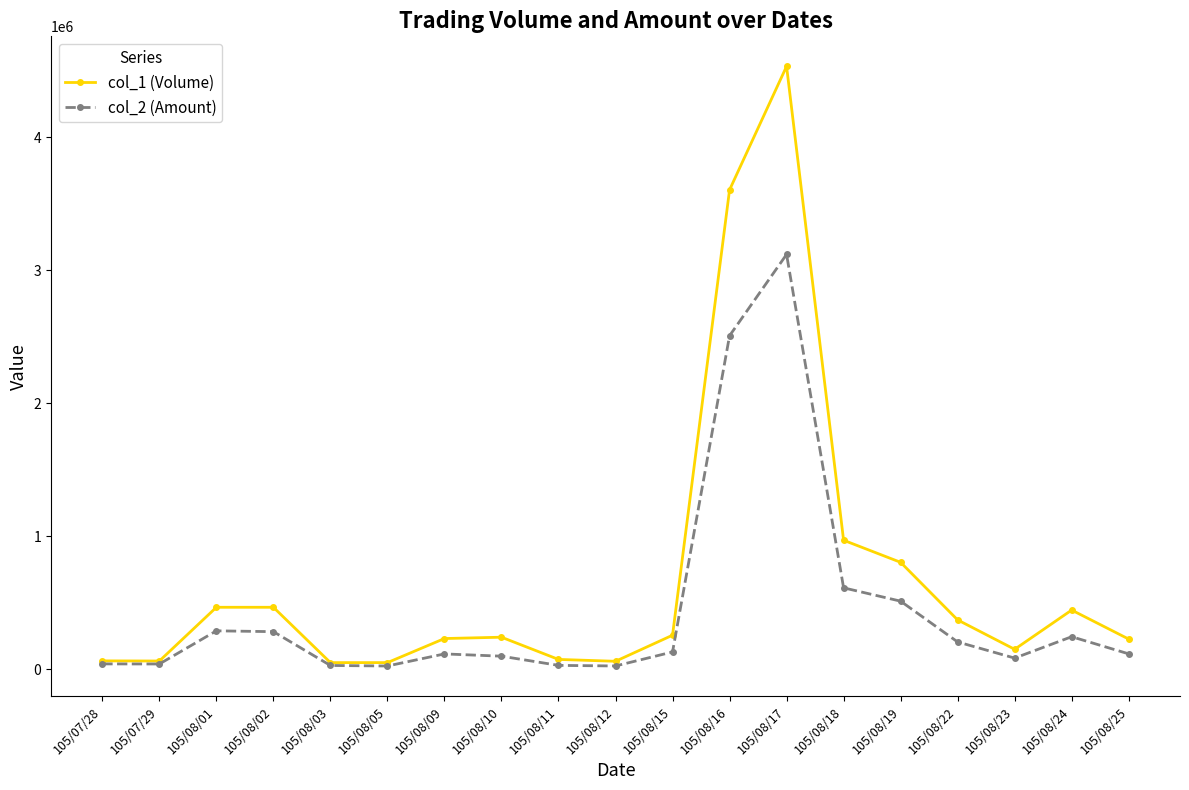

Which series has the largest total across all categories?

col_1 (Volume)